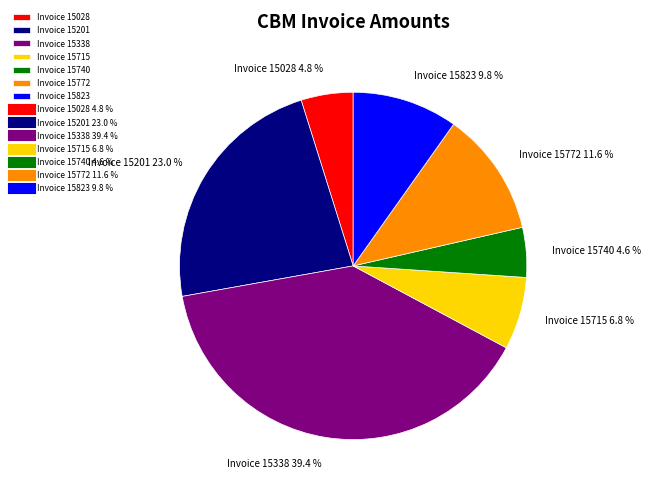

Between Invoice 15338 and Invoice 15201, which is larger?

Invoice 15338